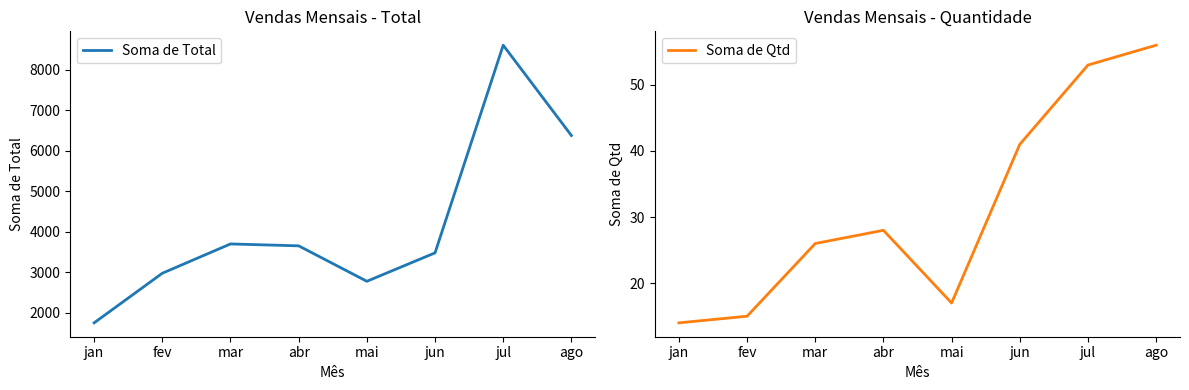

Where is the first local minimum for Soma de Qtd?

mai